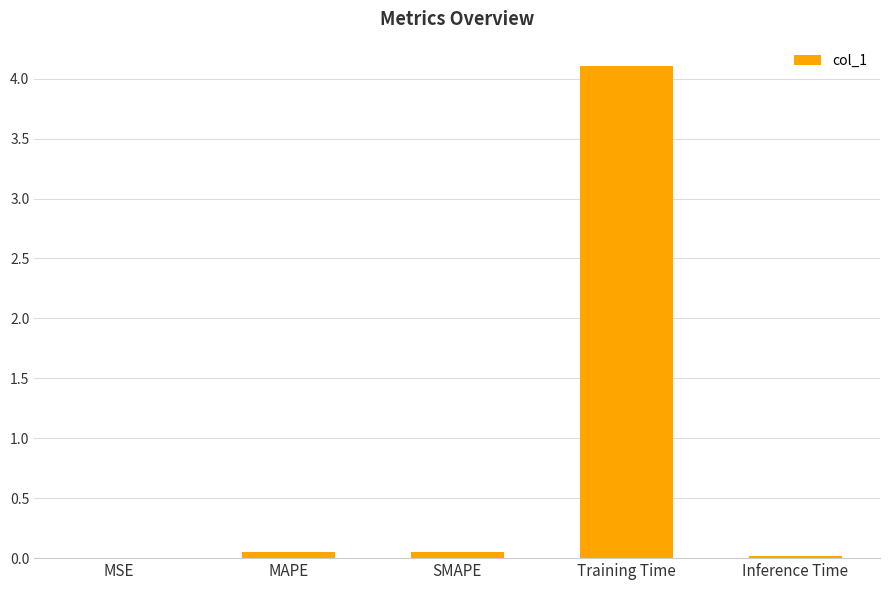

What is the greatest value displayed?

4.1